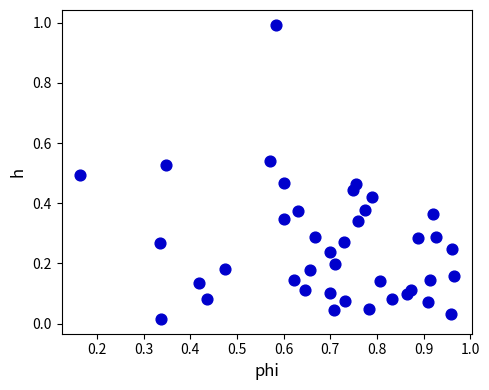

What is the range of Y values (max minus min)?

1.0